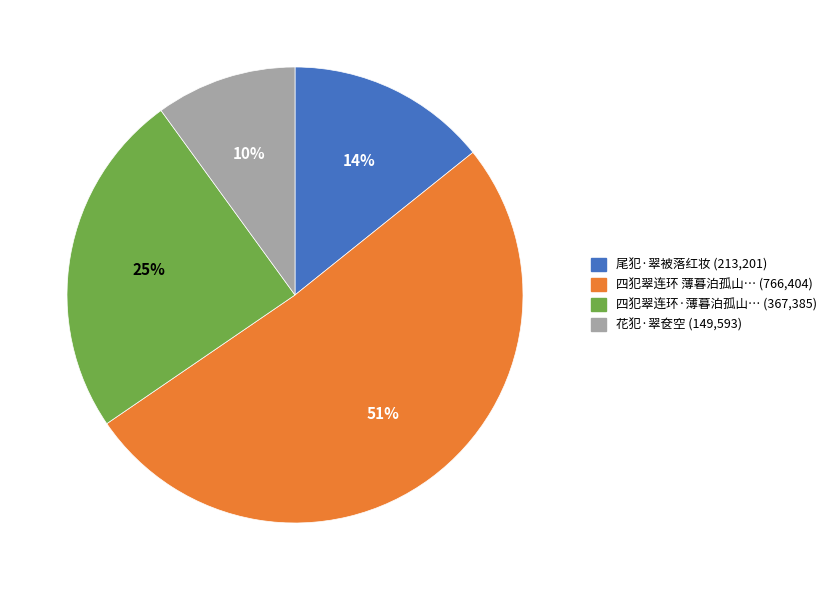

To the nearest percent, what is the average slice percentage?

25%